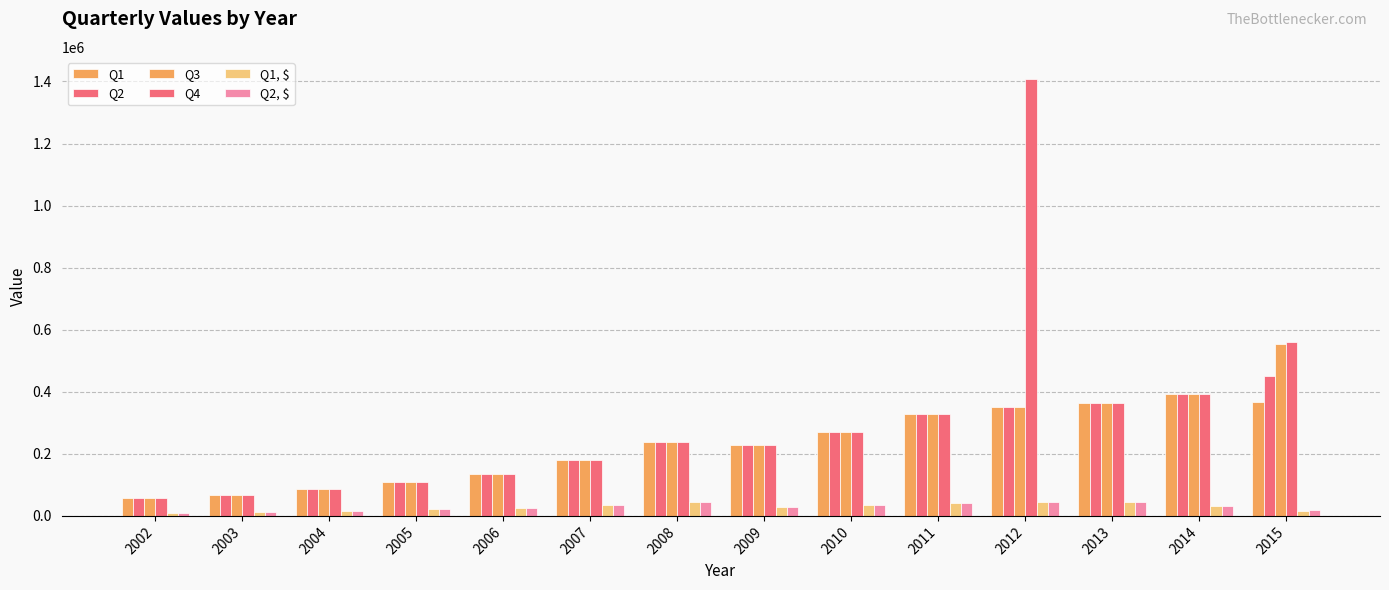

Reading left to right, what are all the values shown in this chart?

Q1: 2002=56452.5	2003=66836.0	2004=86278.2	2005=110363.0	2006=136038.2	2007=180182.8	2008=237014.0	2009=228336.2	2010=270642.2	2011=329150.0	2012=352222.2	2013=363732.8	2014=391682.0	2015=367577.0
Q2: 2002=56452.5	2003=66836.0	2004=86278.2	2005=110363.0	2006=136038.2	2007=180182.8	2008=237014.0	2009=228336.2	2010=270642.2	2011=329150.0	2012=352222.2	2013=363732.8	2014=391682.0	2015=449575.0
Q3: 2002=56452.5	2003=66836.0	2004=86278.2	2005=110363.0	2006=136038.2	2007=180182.8	2008=237014.0	2009=228336.2	2010=270642.2	2011=329150.0	2012=352222.2	2013=363732.8	2014=391682.0	2015=555044.0
Q4: 2002=56452.5	2003=66836.0	2004=86278.2	2005=110363.0	2006=136038.2	2007=180182.8	2008=237014.0	2009=228336.2	2010=270642.2	2011=329150.0	2012=1408889.0	2013=363732.8	2014=391682.0	2015=560595.0
Q1, $: 2002=10598.2	2003=12533.2	2004=16220.8	2005=21535.5	2006=26938.2	2007=35679.8	2008=44998.0	2009=29307.0	2010=34104.8	2011=40790.0	2012=43945.2	2013=45827.5	2014=32951.2	2015=15642.0
Q2, $: 2002=10598.2	2003=12533.2	2004=16220.8	2005=21535.5	2006=26938.2	2007=35679.8	2008=44998.0	2009=29307.0	2010=34104.8	2011=40790.0	2012=43945.2	2013=45827.5	2014=32951.2	2015=19131.0